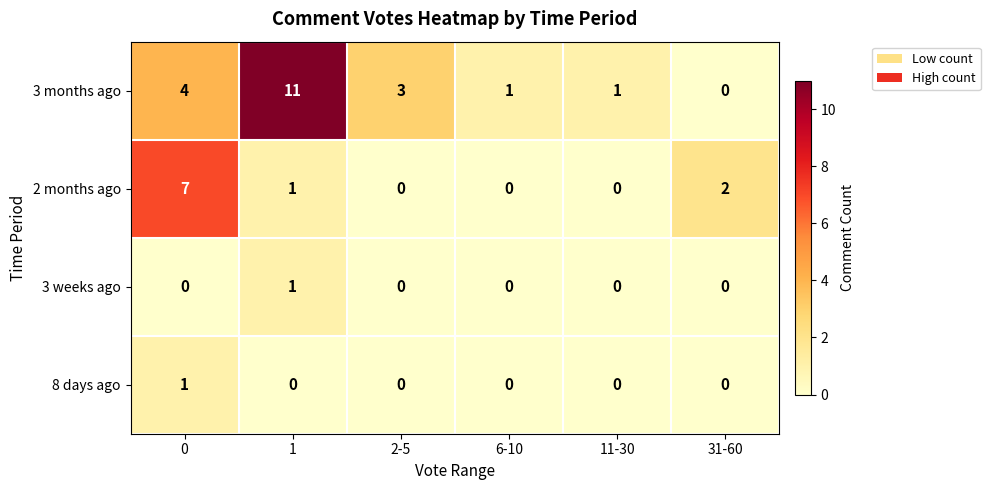

True or false: 8 days ago has a value of 0 at 2-5.

True